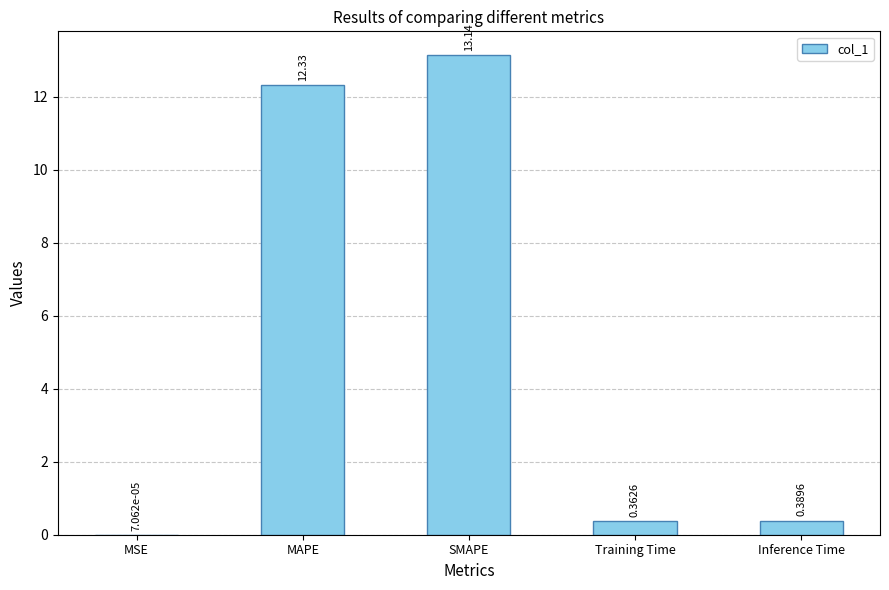

How many distinct data groups are displayed?

1